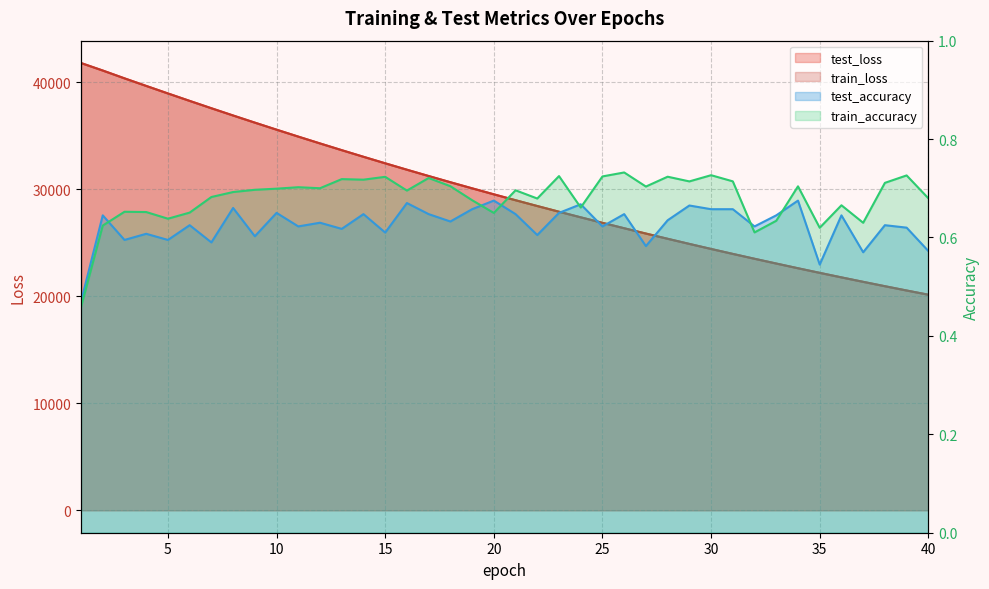

At which category does test_accuracy reach its first local peak?

2